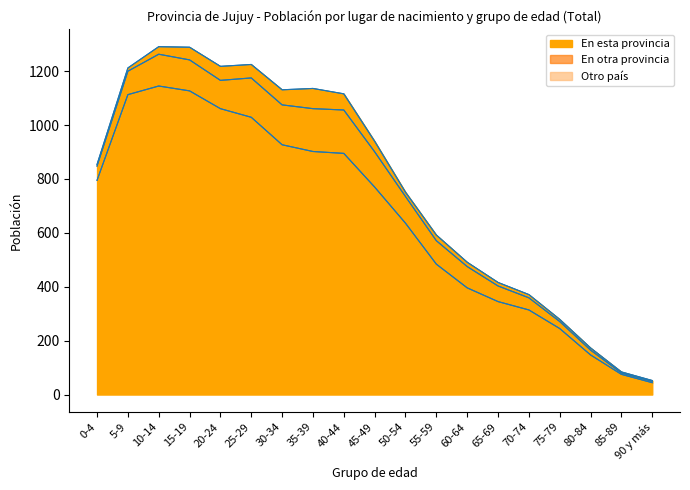

At which label is Otro país closest to 39?

45-49